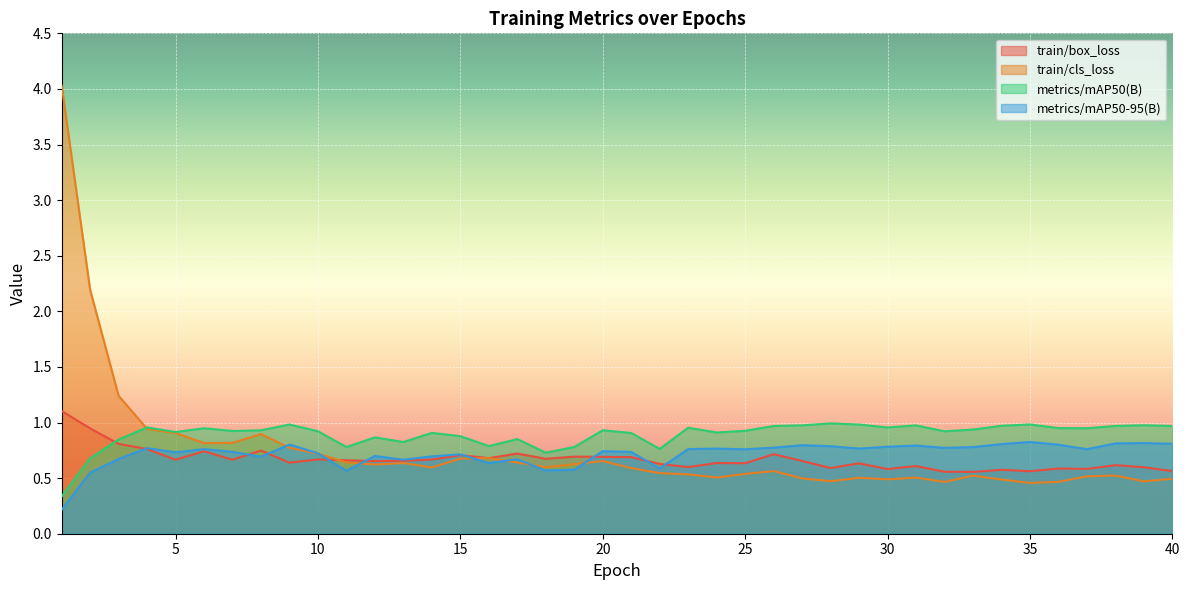

Reading right to left, list all the values displayed in this chart.

train/box_loss: 40=0.6	39=0.6	38=0.6	37=0.6	36=0.6	35=0.6	34=0.6	33=0.6	32=0.6	31=0.6	30=0.6	29=0.6	28=0.6	27=0.7	26=0.7	25=0.6	24=0.6	23=0.6	22=0.6	21=0.7	20=0.7	19=0.7	18=0.7	17=0.7	16=0.7	15=0.7	14=0.7	13=0.7	12=0.7	11=0.7	10=0.7	9=0.6	8=0.7	7=0.7	6=0.7	5=0.7	4=0.8	3=0.8	2=0.9	1=1.1
train/cls_loss: 40=0.5	39=0.5	38=0.5	37=0.5	36=0.5	35=0.5	34=0.5	33=0.5	32=0.5	31=0.5	30=0.5	29=0.5	28=0.5	27=0.5	26=0.6	25=0.5	24=0.5	23=0.5	22=0.5	21=0.6	20=0.7	19=0.6	18=0.6	17=0.6	16=0.7	15=0.7	14=0.6	13=0.6	12=0.6	11=0.6	10=0.7	9=0.8	8=0.9	7=0.8	6=0.8	5=0.9	4=0.9	3=1.2	2=2.2	1=4.0
metrics/mAP50(B): 40=1.0	39=1.0	38=1.0	37=0.9	36=1.0	35=1.0	34=1.0	33=0.9	32=0.9	31=1.0	30=1.0	29=1.0	28=1.0	27=1.0	26=1.0	25=0.9	24=0.9	23=1.0	22=0.8	21=0.9	20=0.9	19=0.8	18=0.7	17=0.9	16=0.8	15=0.9	14=0.9	13=0.8	12=0.9	11=0.8	10=0.9	9=1.0	8=0.9	7=0.9	6=0.9	5=0.9	4=1.0	3=0.8	2=0.7	1=0.3
metrics/mAP50-95(B): 40=0.8	39=0.8	38=0.8	37=0.8	36=0.8	35=0.8	34=0.8	33=0.8	32=0.8	31=0.8	30=0.8	29=0.8	28=0.8	27=0.8	26=0.8	25=0.8	24=0.8	23=0.8	22=0.6	21=0.7	20=0.7	19=0.6	18=0.6	17=0.7	16=0.6	15=0.7	14=0.7	13=0.7	12=0.7	11=0.6	10=0.7	9=0.8	8=0.7	7=0.7	6=0.8	5=0.7	4=0.8	3=0.7	2=0.6	1=0.2